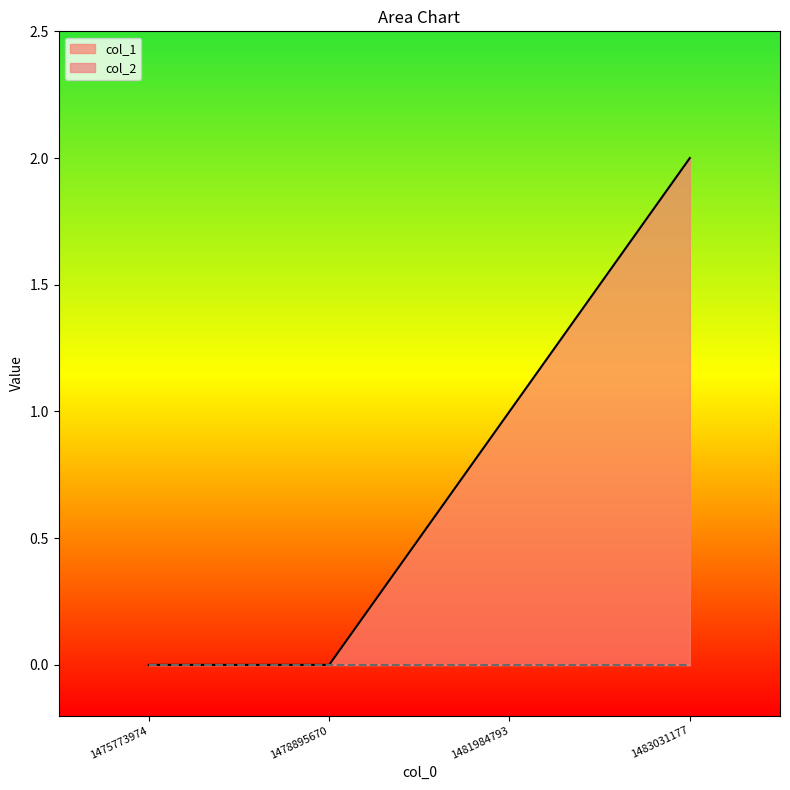

Where does the data first go above 1?

1483031177